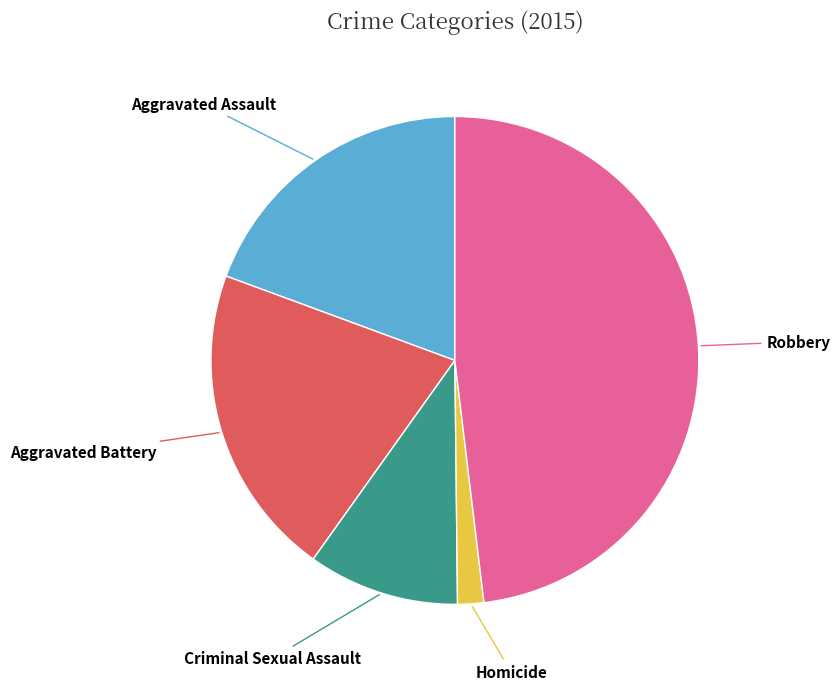

Approximately how many times larger is the value at Criminal Sexual Assault compared to Homicide?

5.8